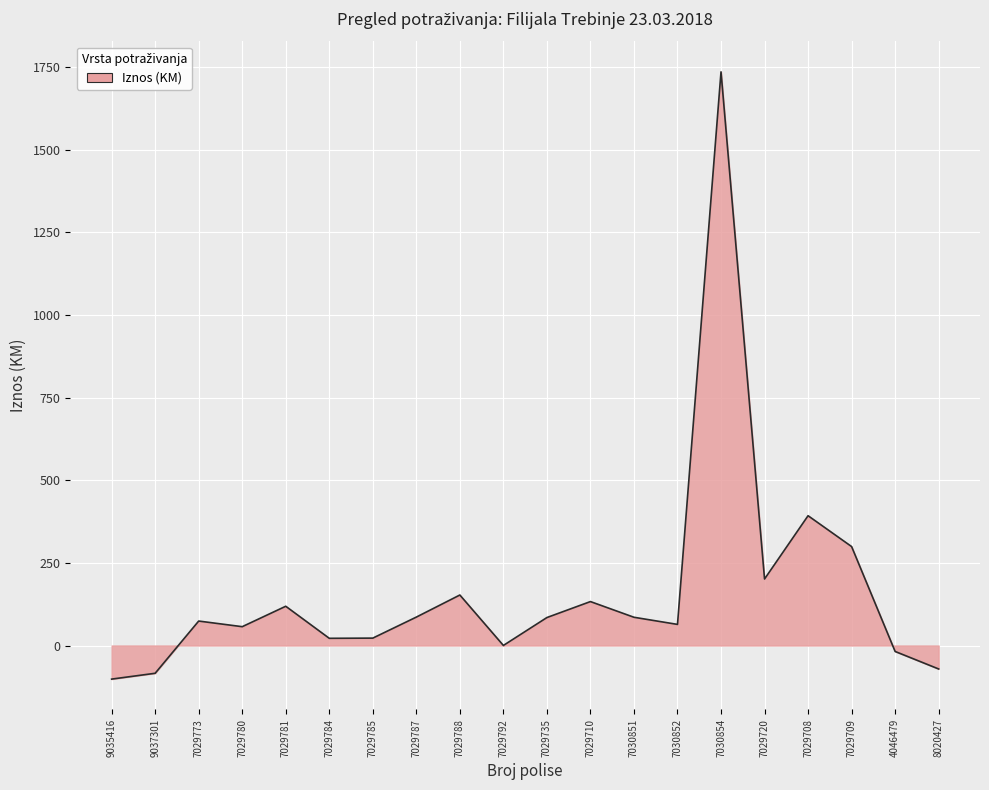

What position from the left is 7029787?

8